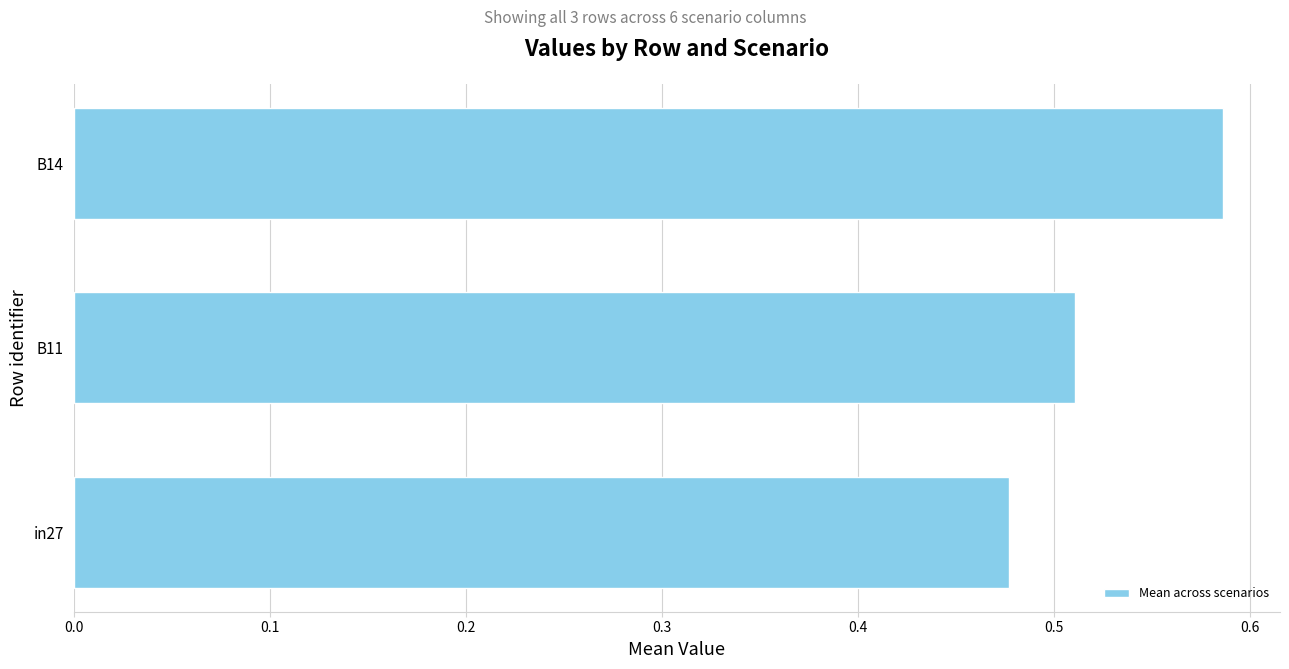

Which category has the highest value across all series?

B14